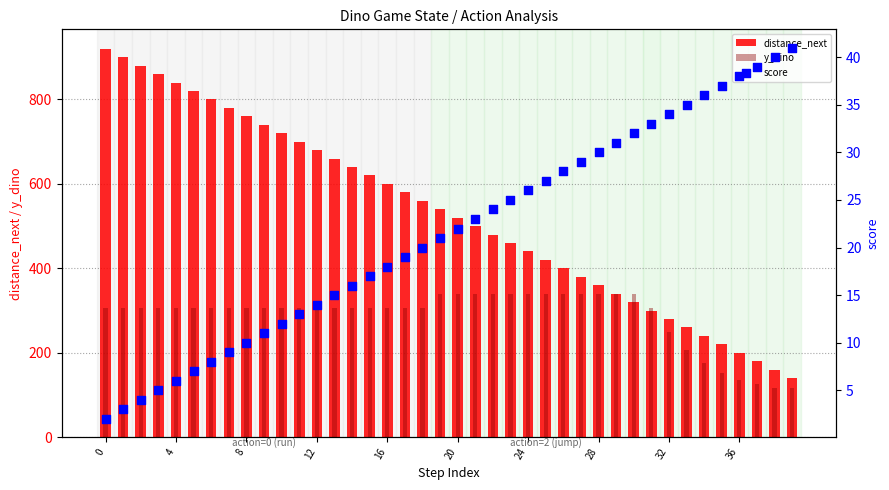

Which series has the largest total across all categories?

distance_next